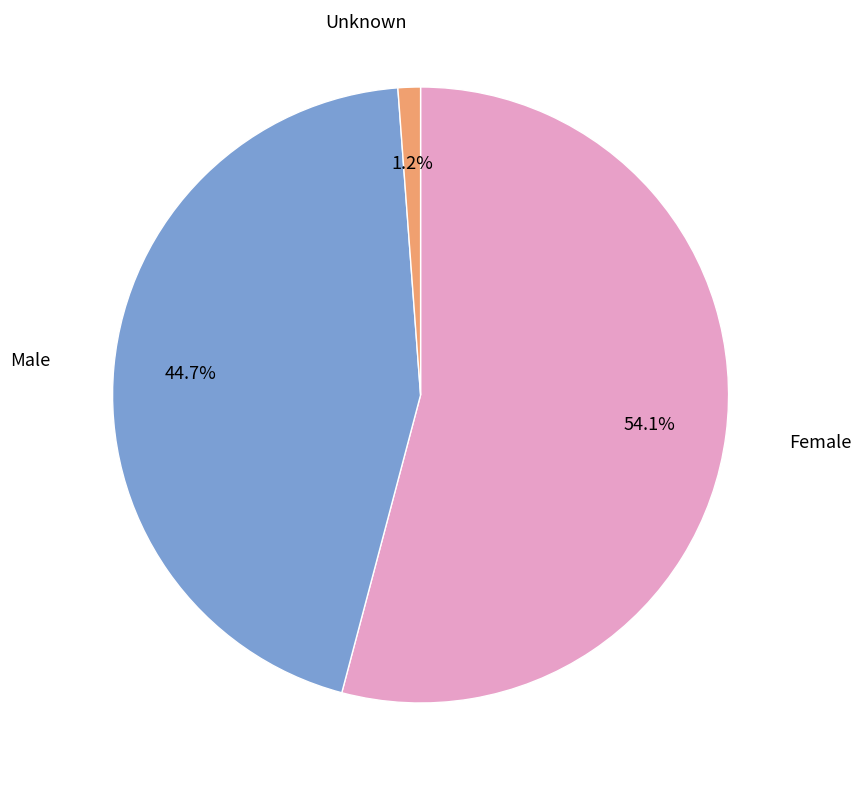

True or false: Female accounts for 67% of the total.

False